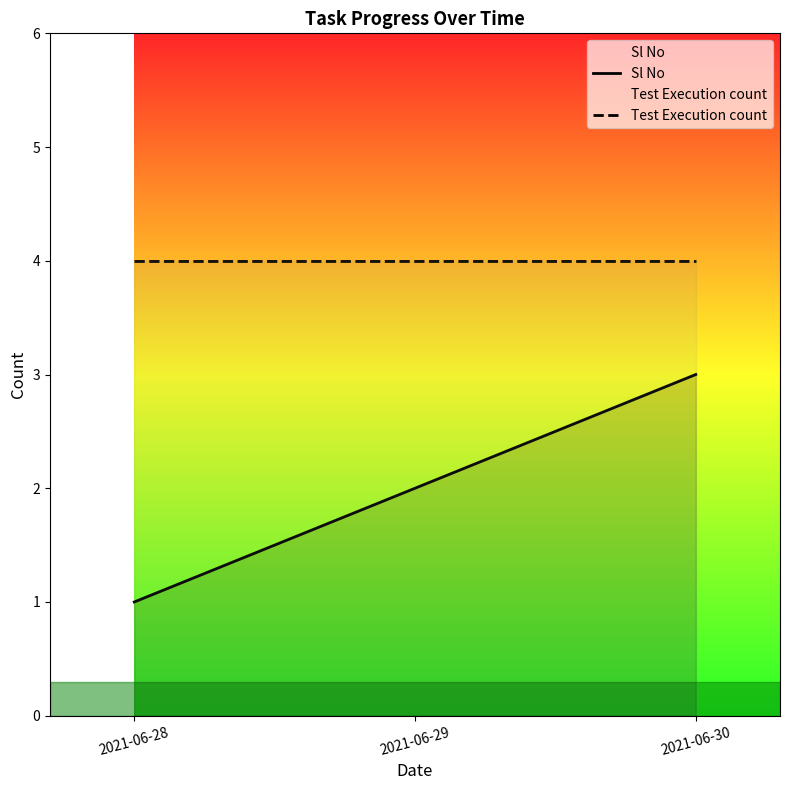

Read the Sl No value at 2021-06-30.

3